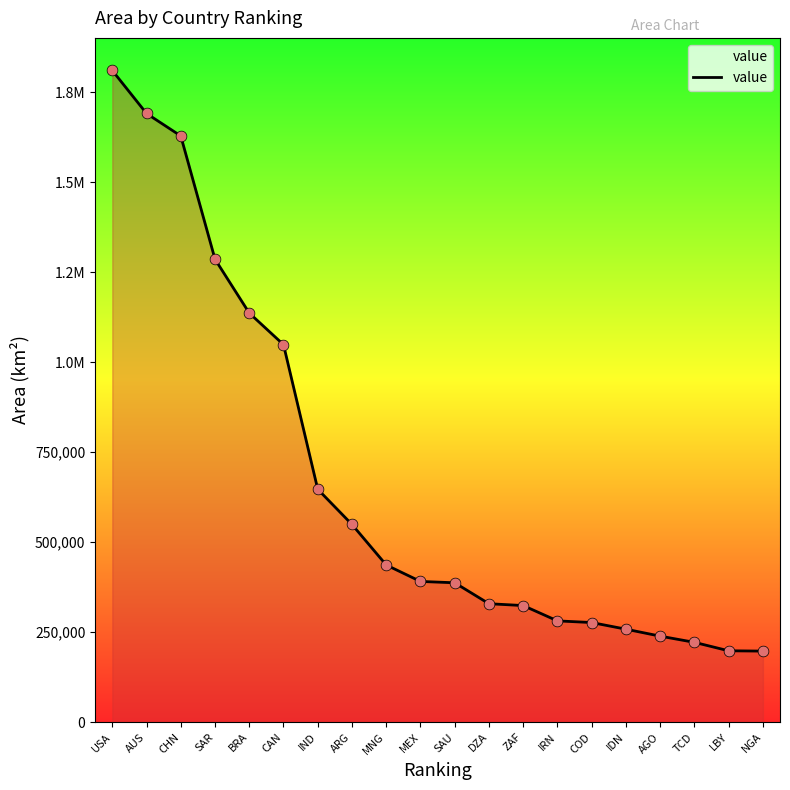

What is the change in value from SAR to MEX?

-895382.3